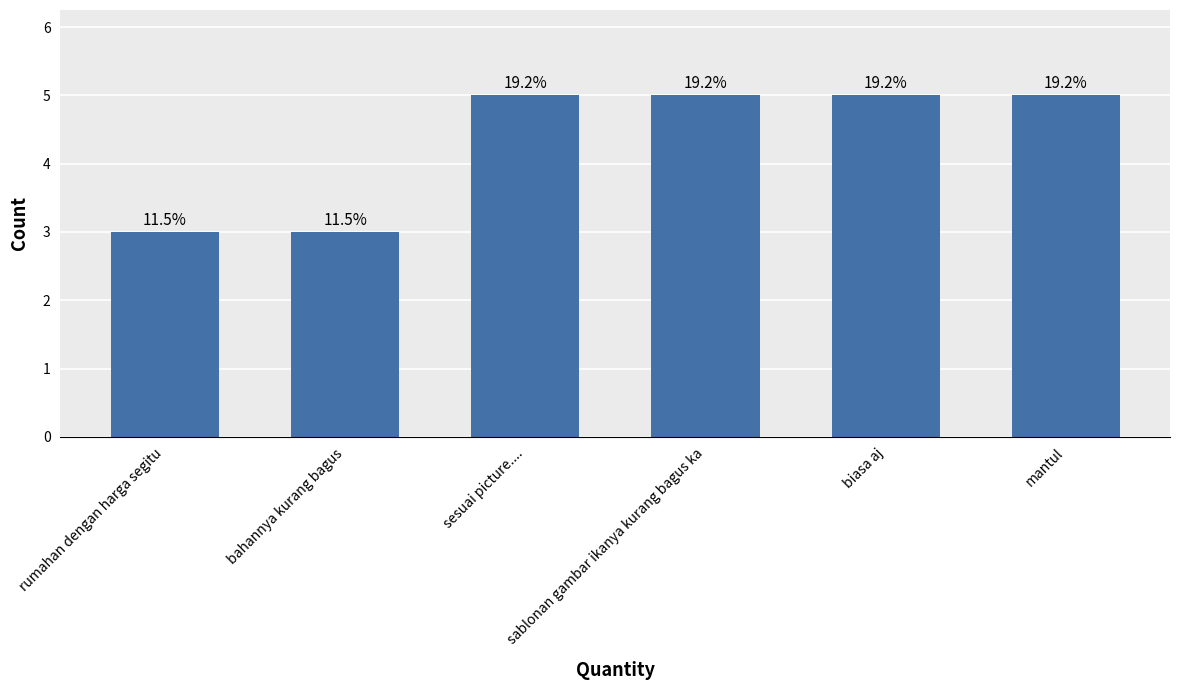

How many bars are there in total?

6